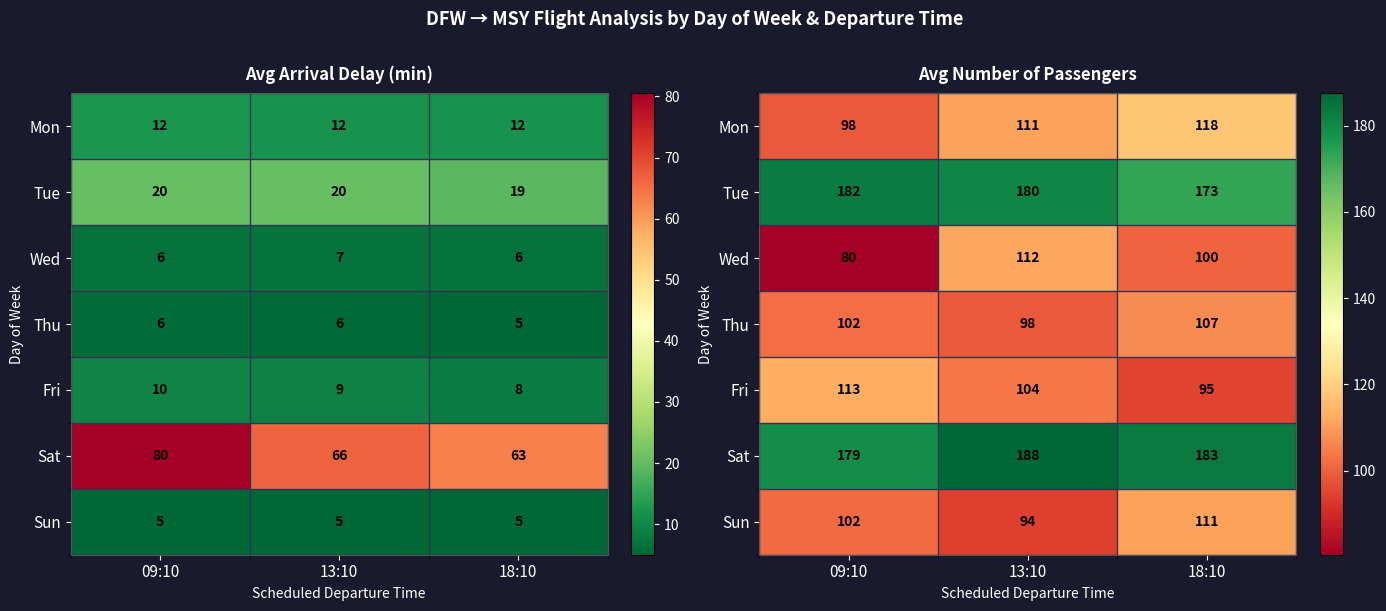

What is the spread (max minus min) of values at 13:10?

93.5